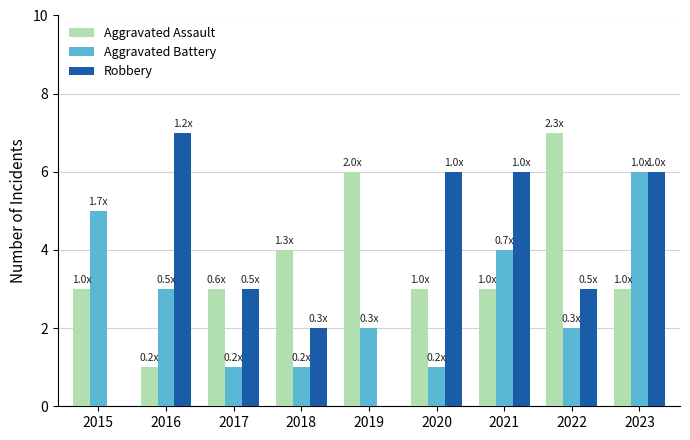

Is the value of Robbery at 2017 greater than the value of Aggravated Battery at 2018?

Yes